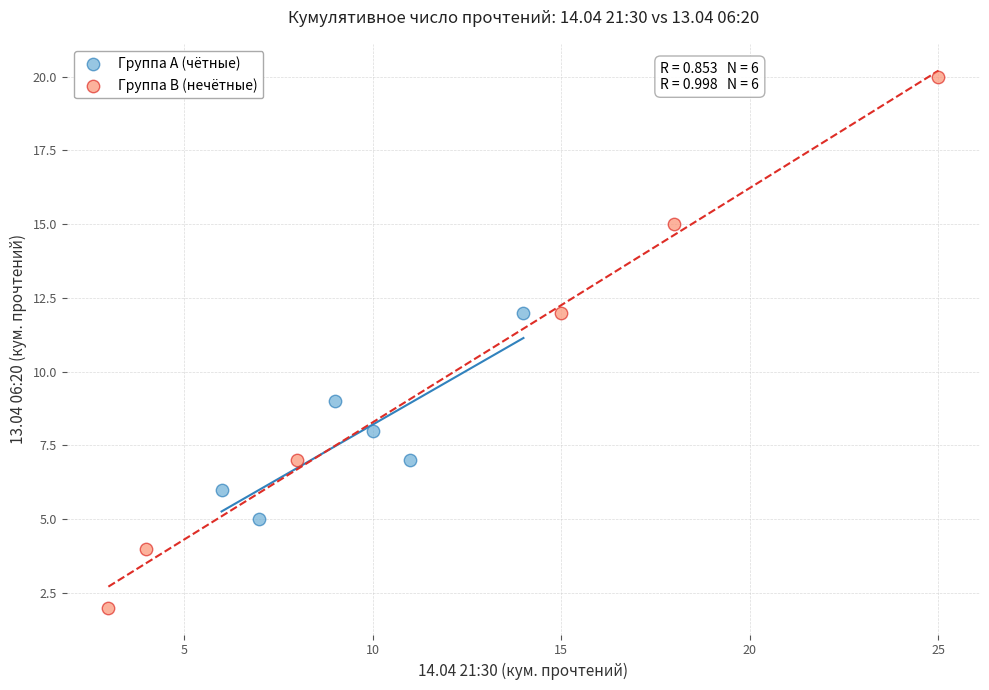

Which series reaches the minimum Y coordinate?

Группа B (нечётные)